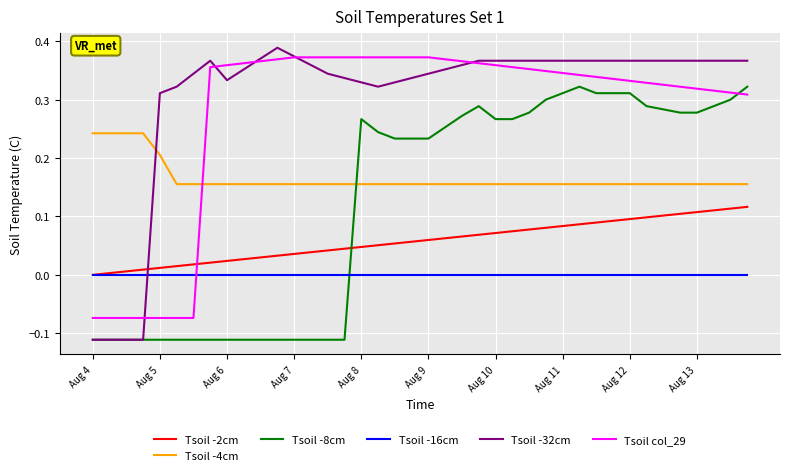

Does the chart have visible grid lines?

Yes